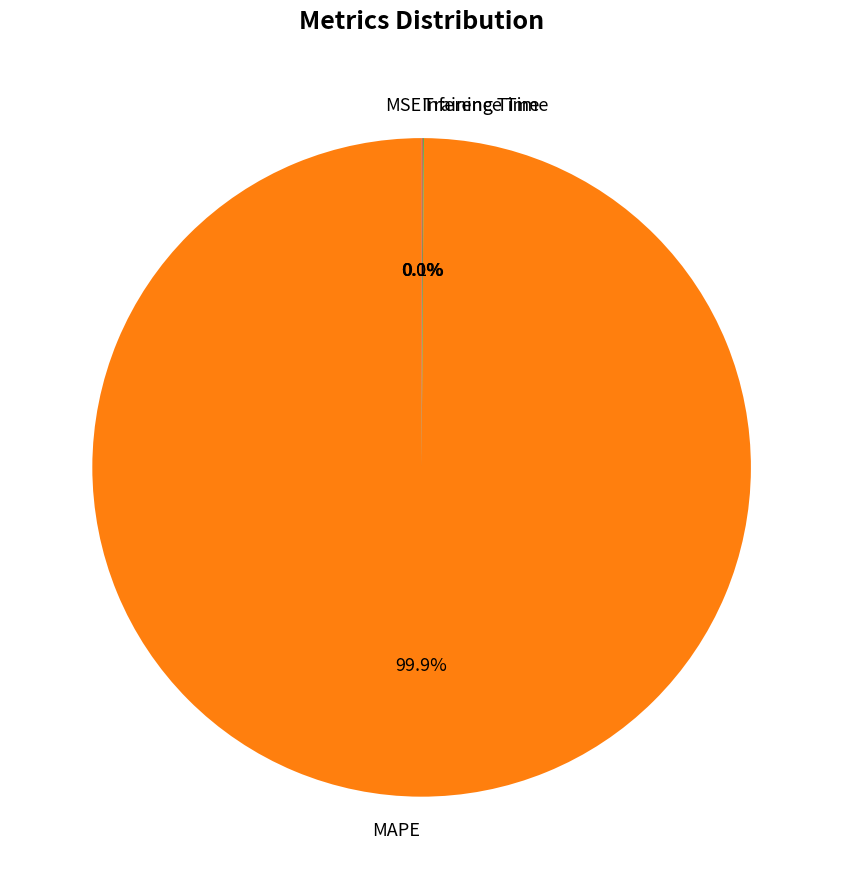

Is MAPE the majority of the pie?

Yes